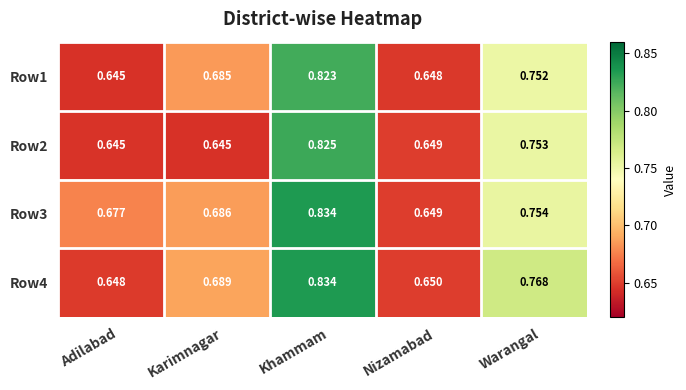

At which category is the sum across all series the highest?

Khammam